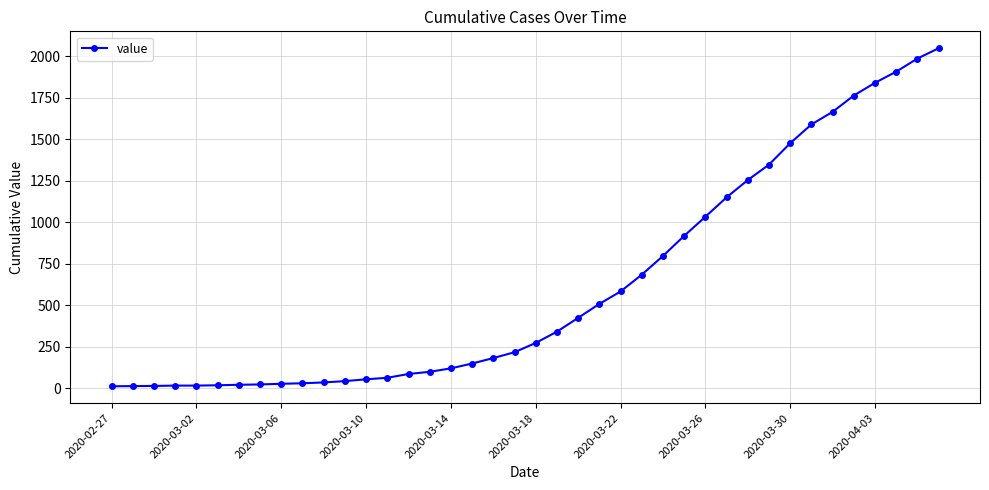

What is the maximum value shown in the chart?

2049